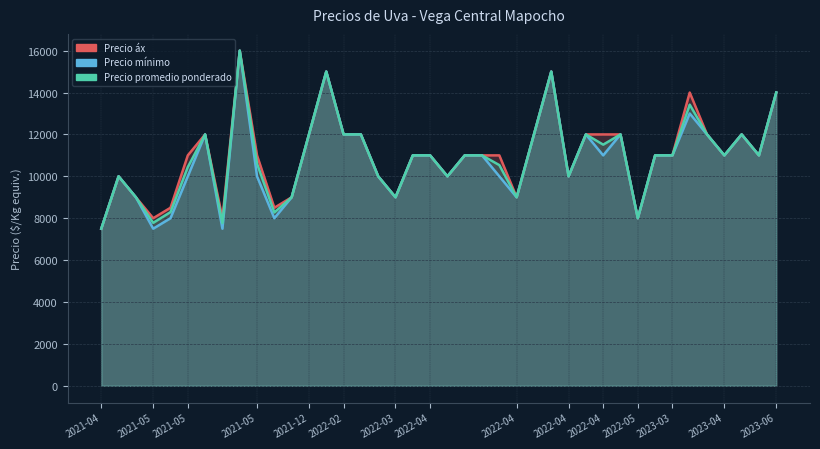

Count the number of data series in this chart.

3